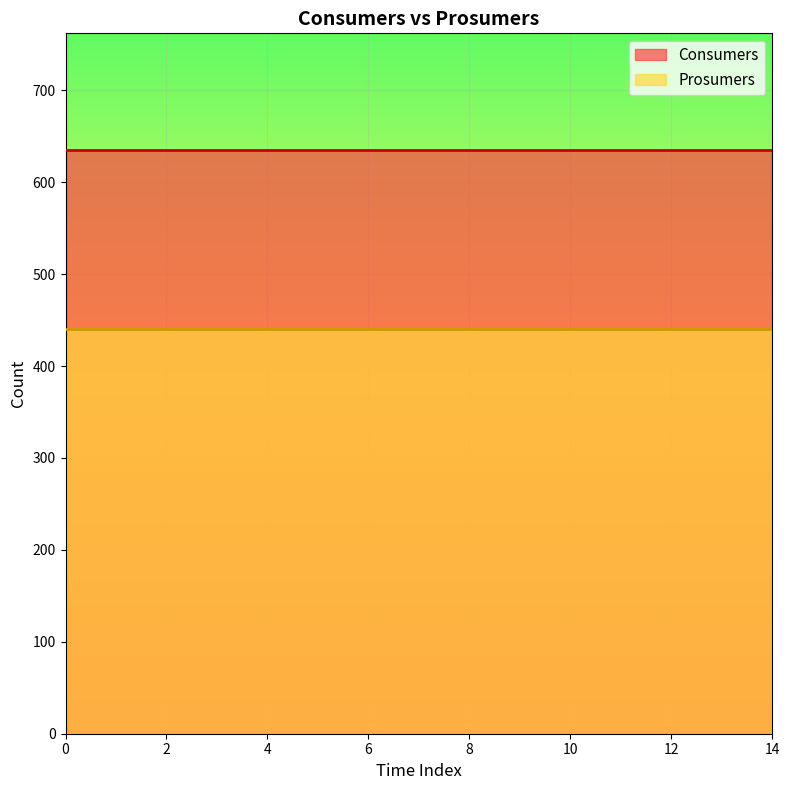

Which has a higher value, 11 or 2?

11